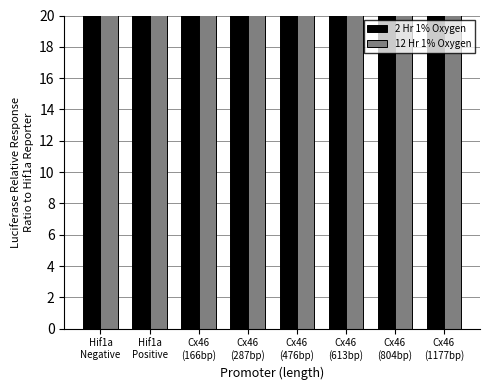

At how many categories does at least one series exceed 28?

8